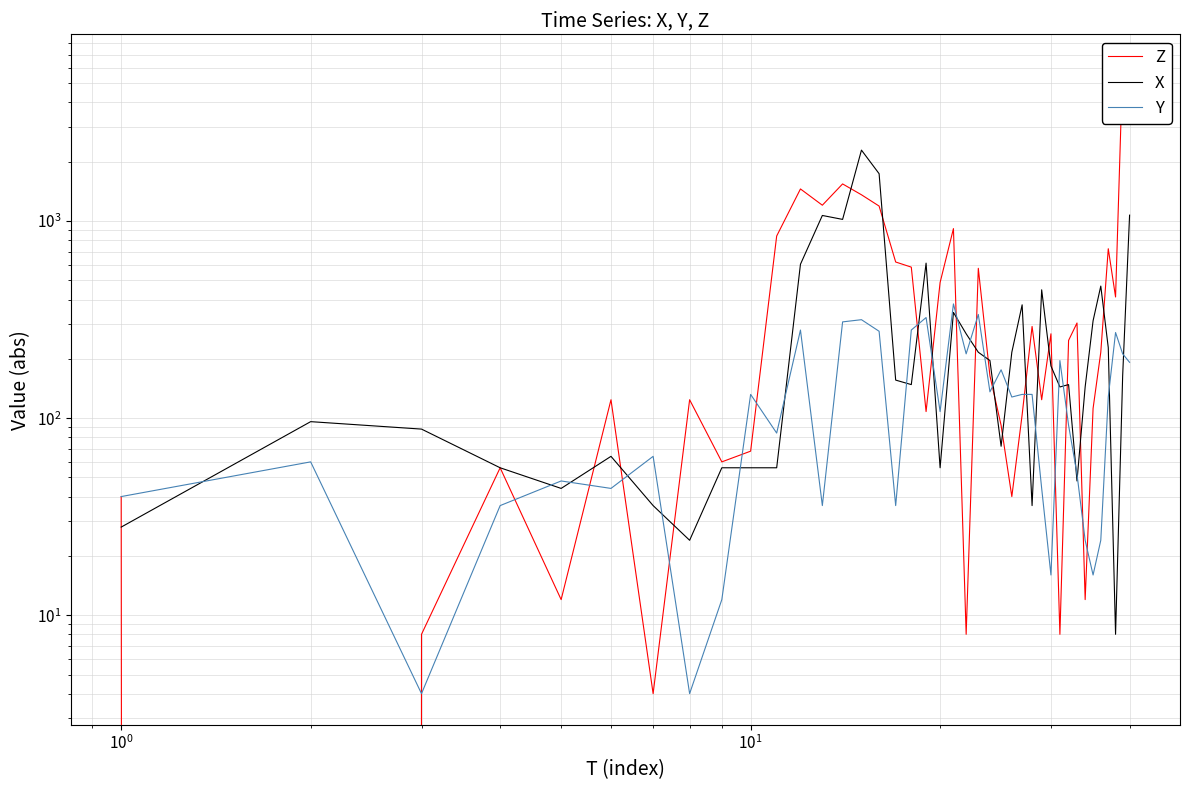

What are all the series names shown in the legend?

Z, X, Y